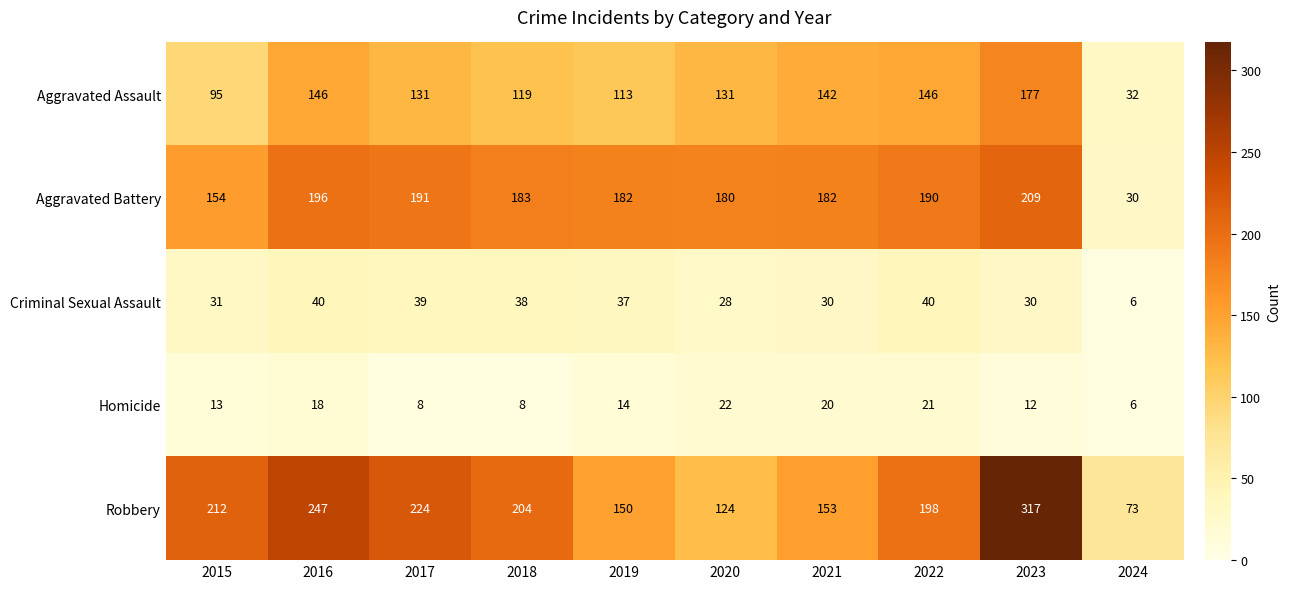

Which category has the highest value across all series?

2023